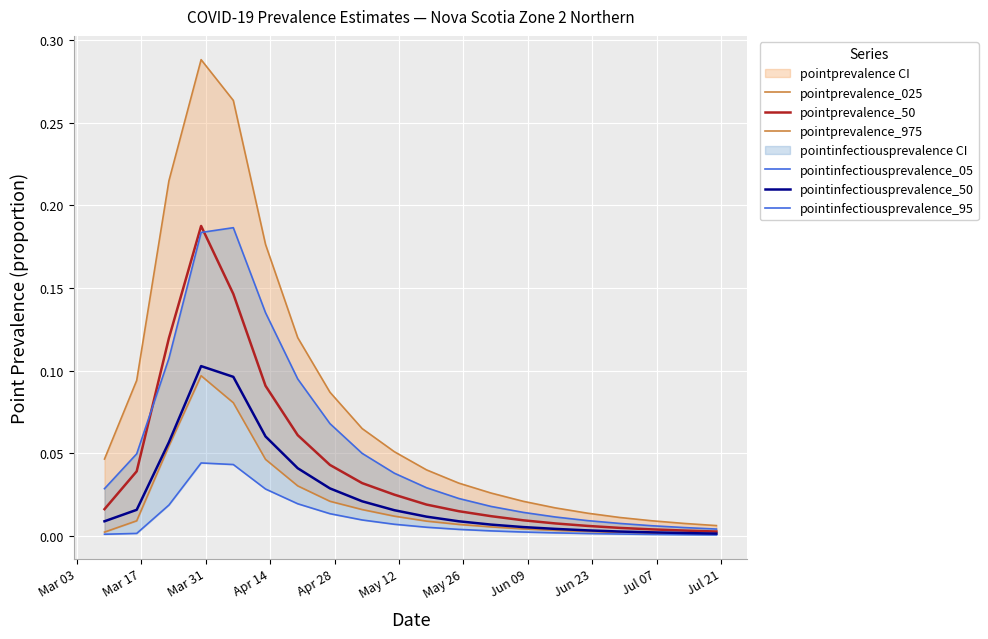

At how many categories does at least one series exceed 0?

20